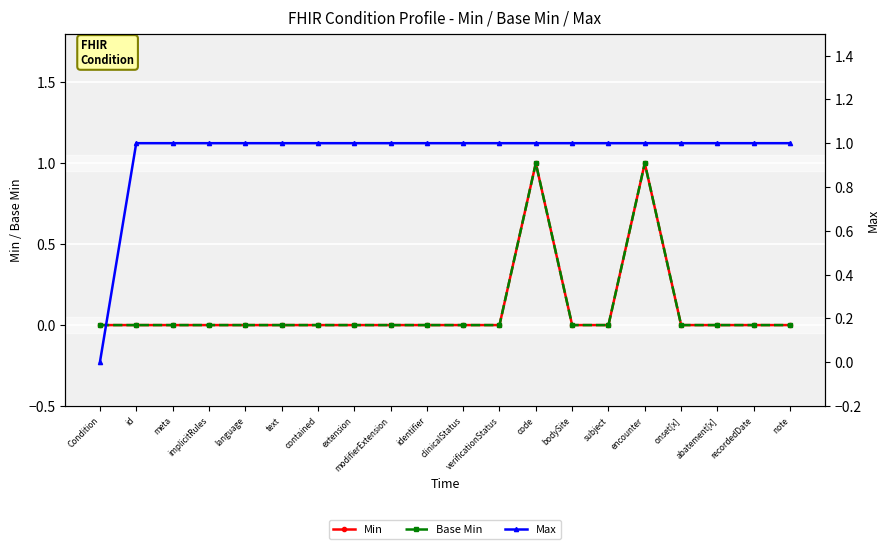

What is the label of the 10th point from the left?

identifier